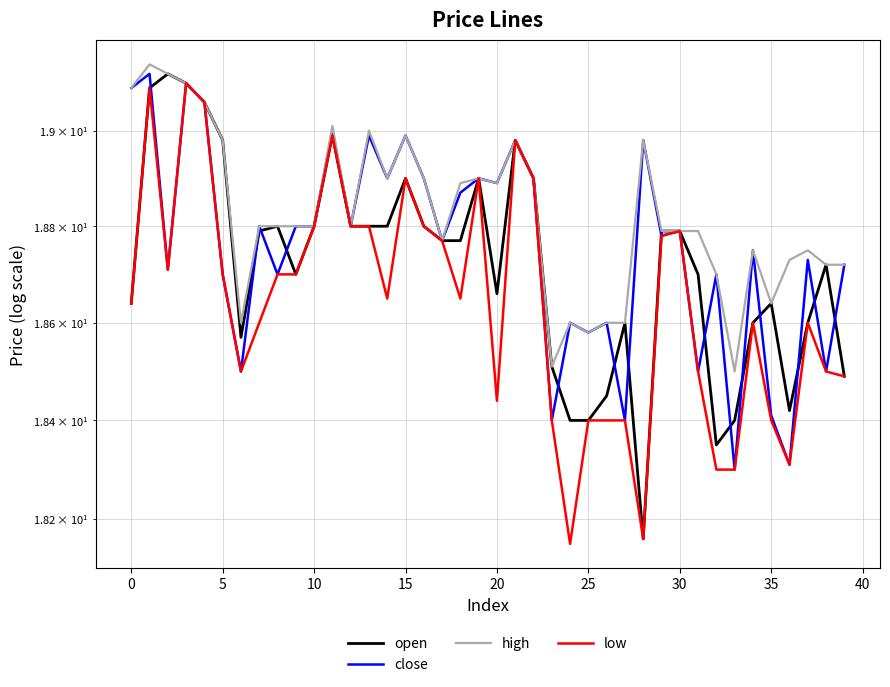

What is the highest value of the close series?

19.1